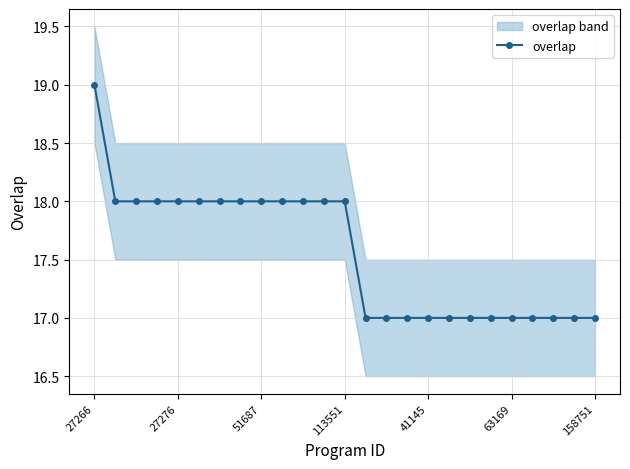

Where does the data first go above 18?

27266